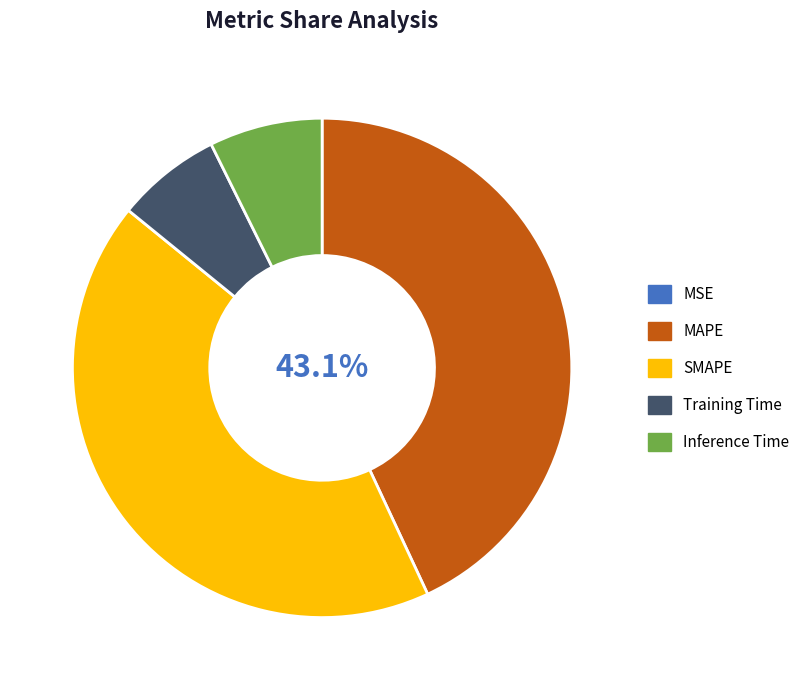

Approximately how many times larger is the value at MAPE compared to SMAPE?

1.0